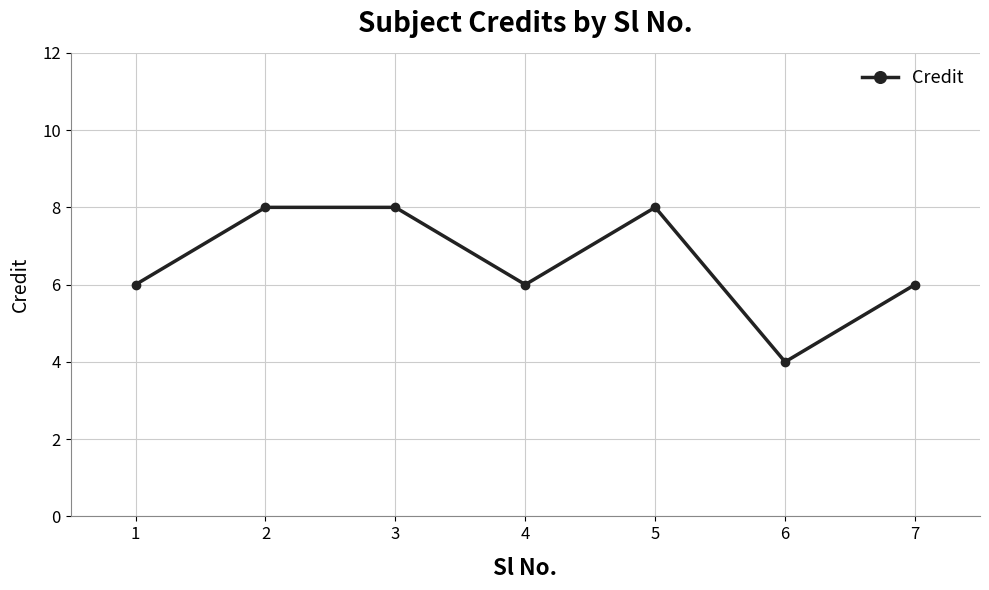

How many points are lower than both their immediate neighbors (excluding endpoints)?

2